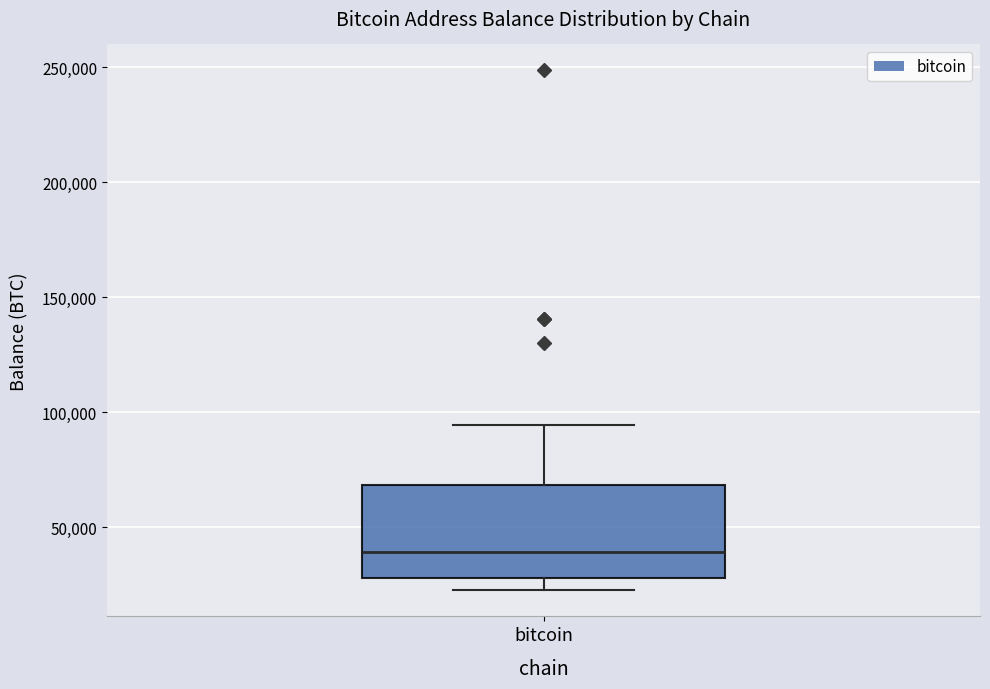

Transcribe this box plot: give where the median line is, the range the box spans, and where the two whiskers end, as read against the y-axis. The values are not printed on the chart, so give them approximately, as read against the axis.

median 40000, box 30000 to 70000, whiskers 25000 to 95000